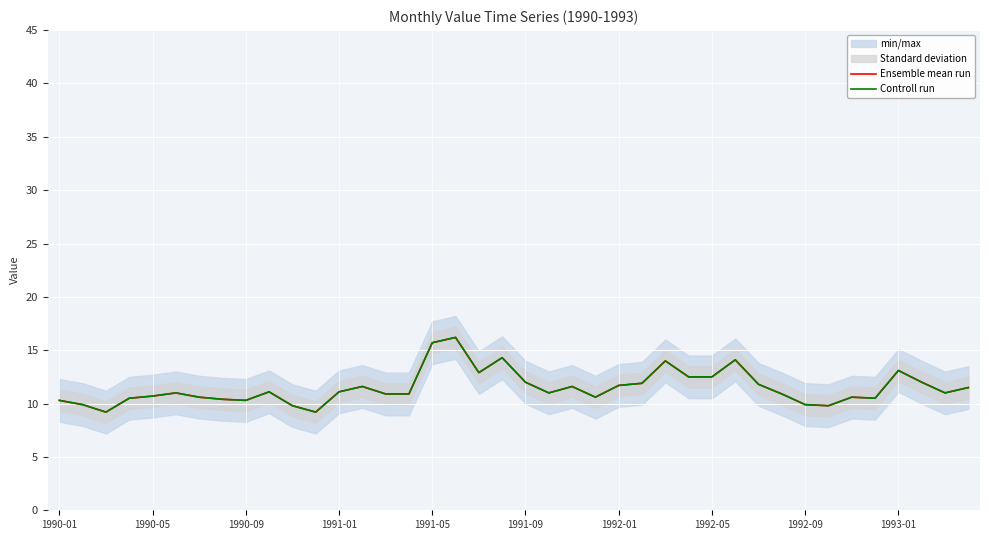

What is the difference between the maximum and minimum values in the Controll run series?

7.0